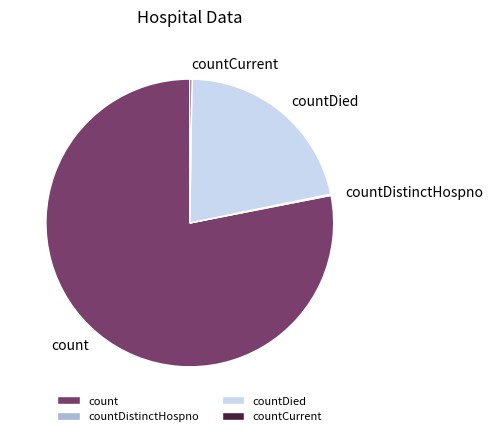

Is it true that count is 78% of the pie?

True